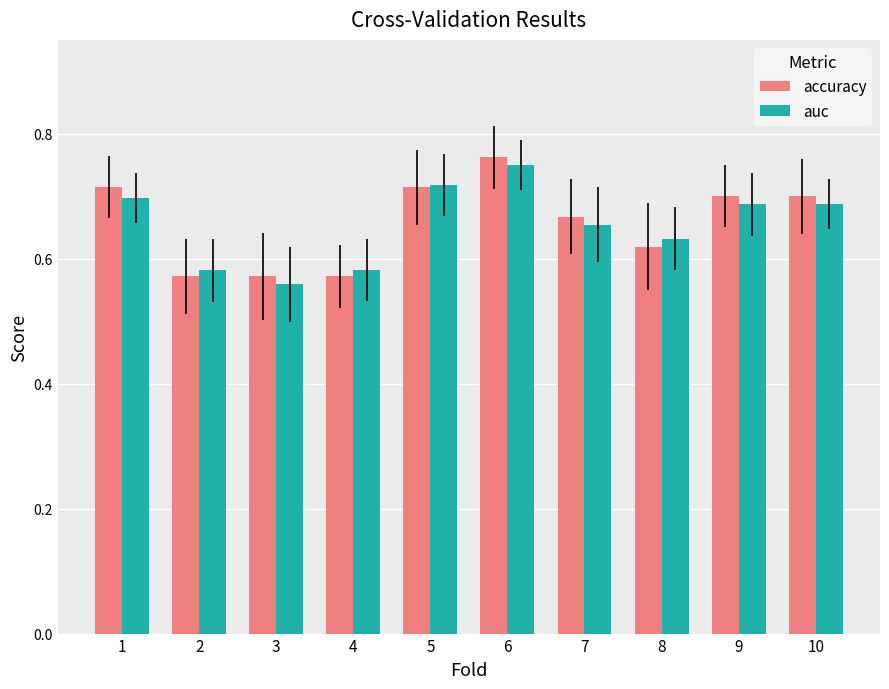

Is it true that accuracy equals 0.7 at 1?

True